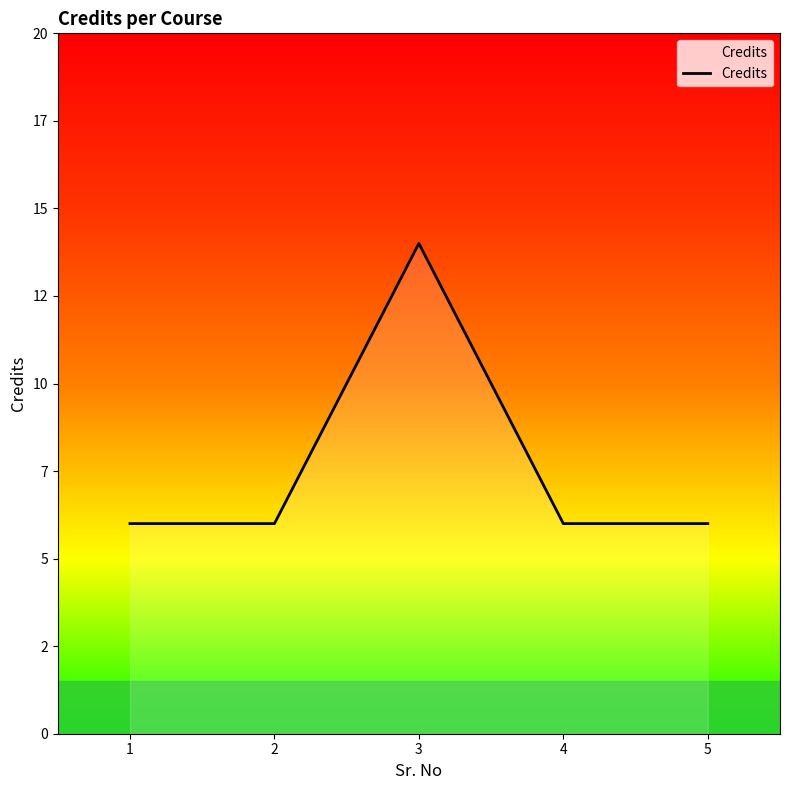

Approximately how many times larger is the value at 5 compared to 1?

1.0